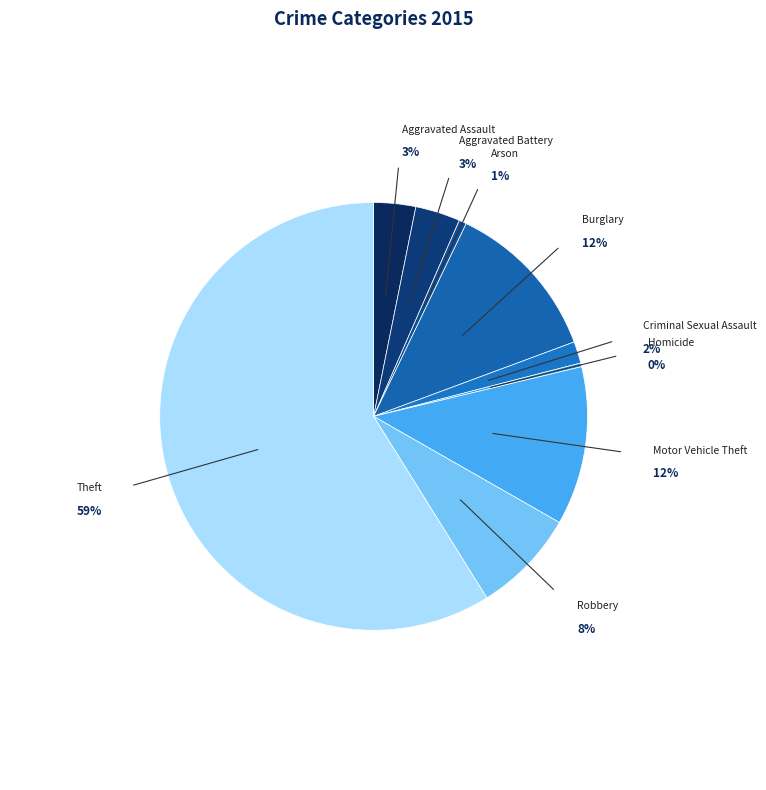

How much of the chart is everything except Aggravated Assault?

96.8%